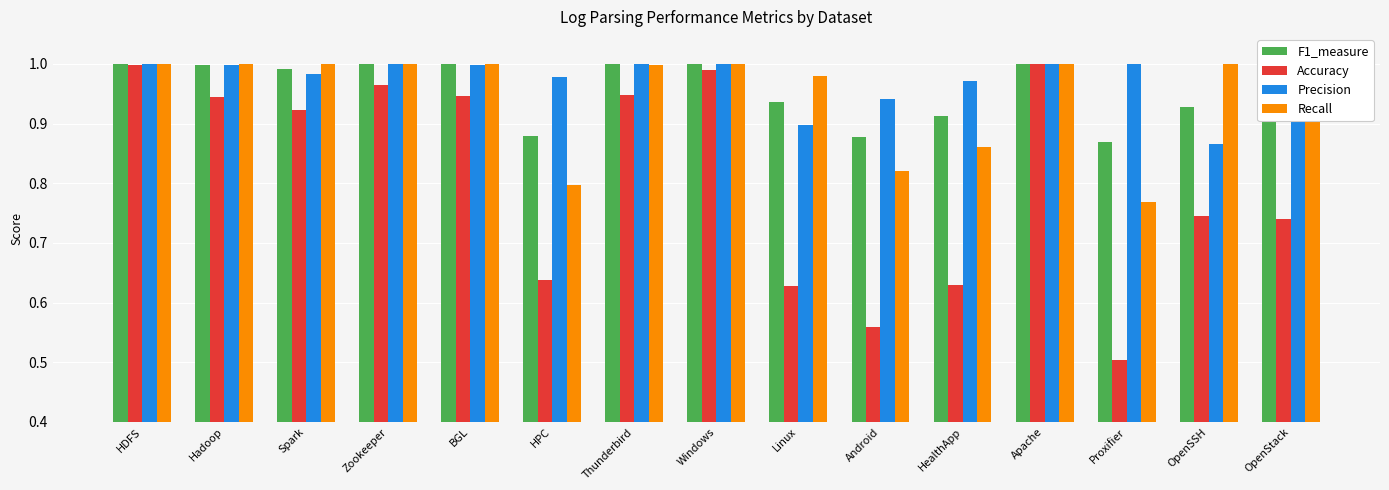

What is the sum of all Accuracy values?

12.2